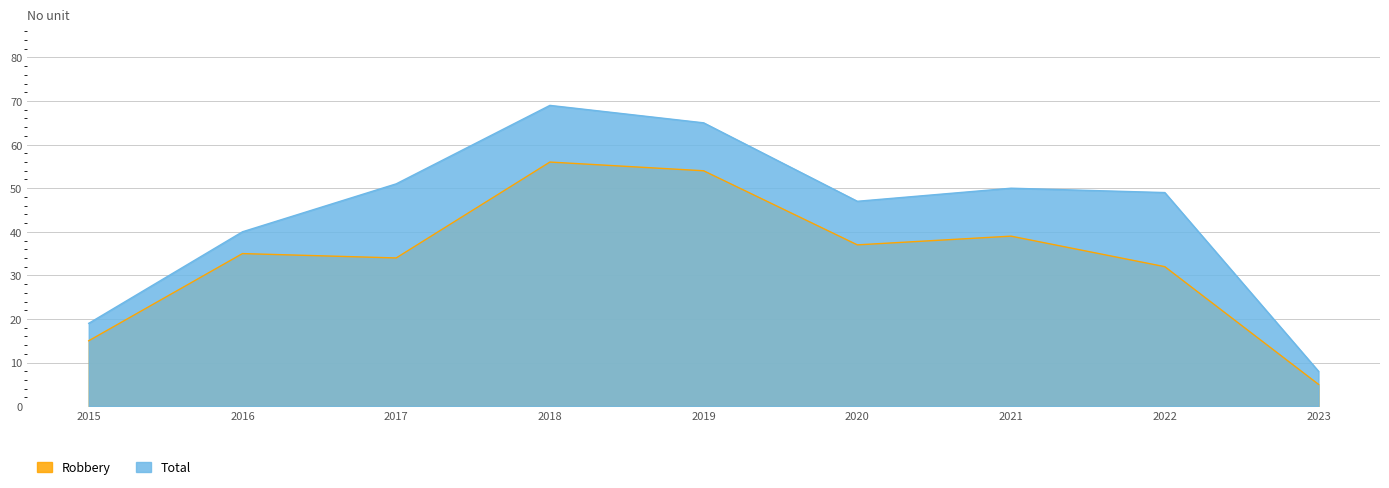

Which series has the widest spread of values?

Total